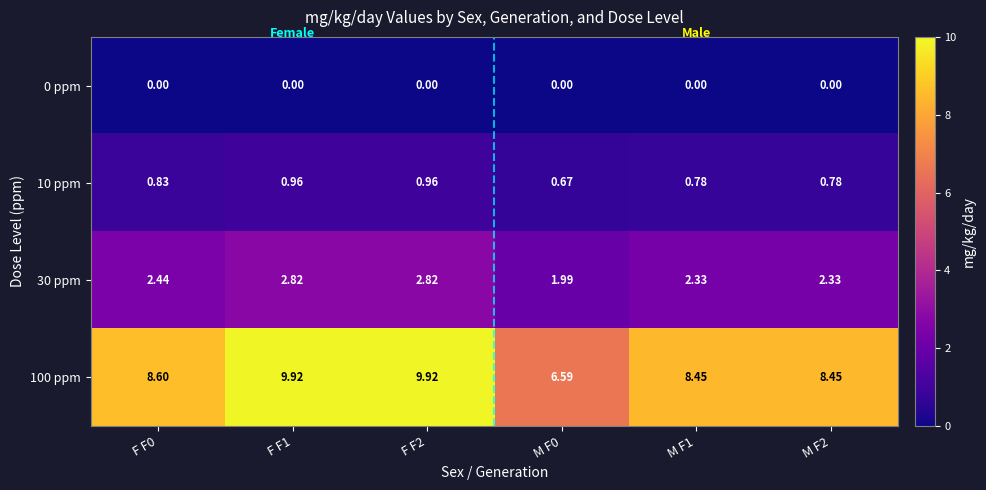

Is the value of 100 ppm at F F0 greater than the value of 10 ppm at F F2?

Yes